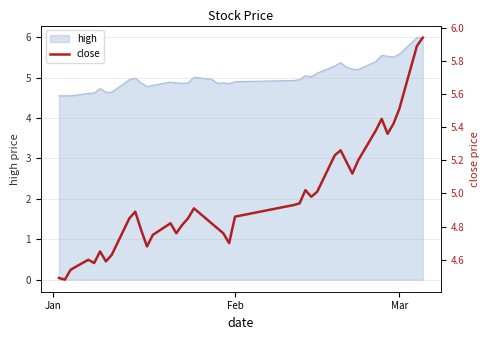

True or false: high has a value of 9.3 at Mar.

False